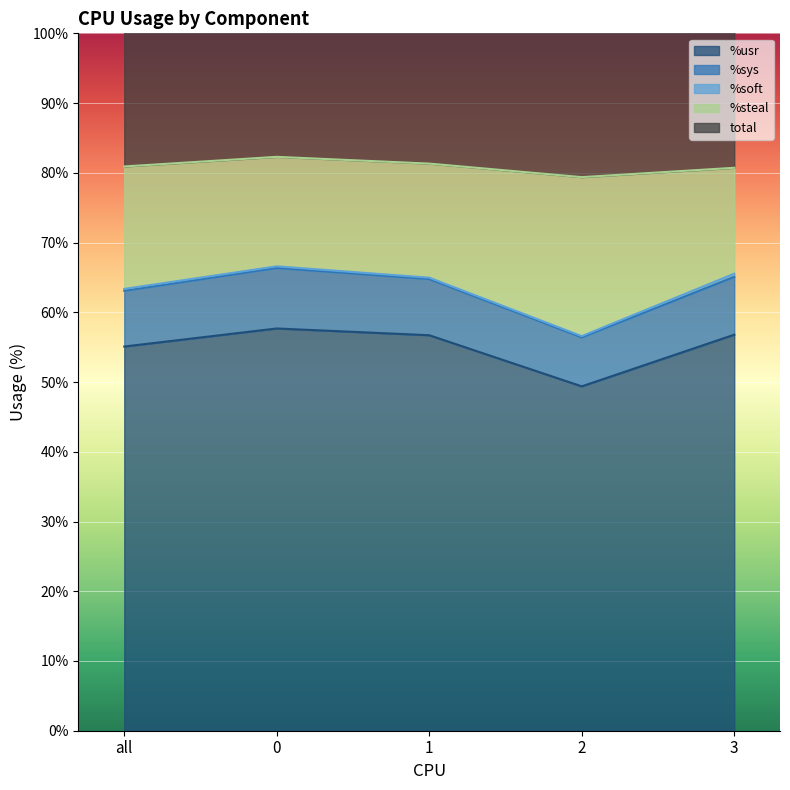

True or false: %usr has a value of 31.8 at 2.

False